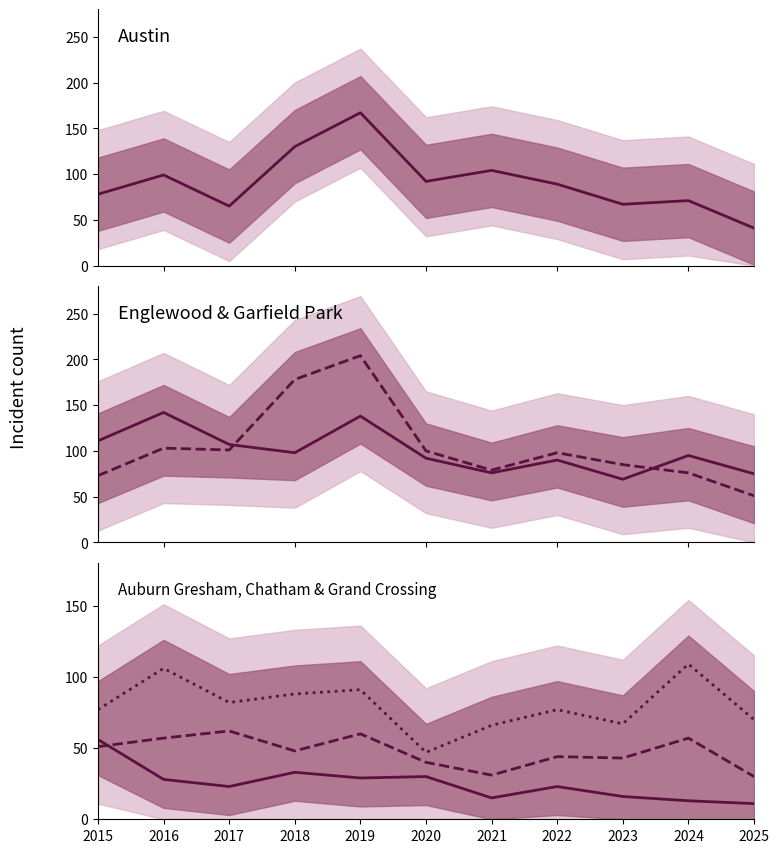

Where does the Grand Crossing series first go above 77?

2016